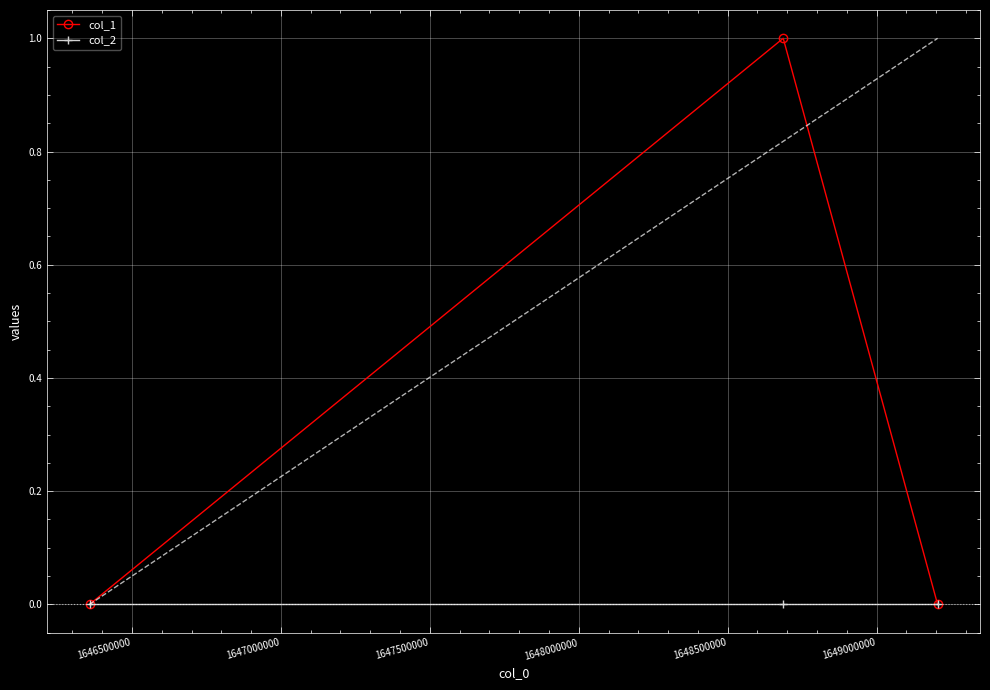

Reading left to right, extract all data points from this chart.

col_1: 0	1	0
col_2: 0	0	0